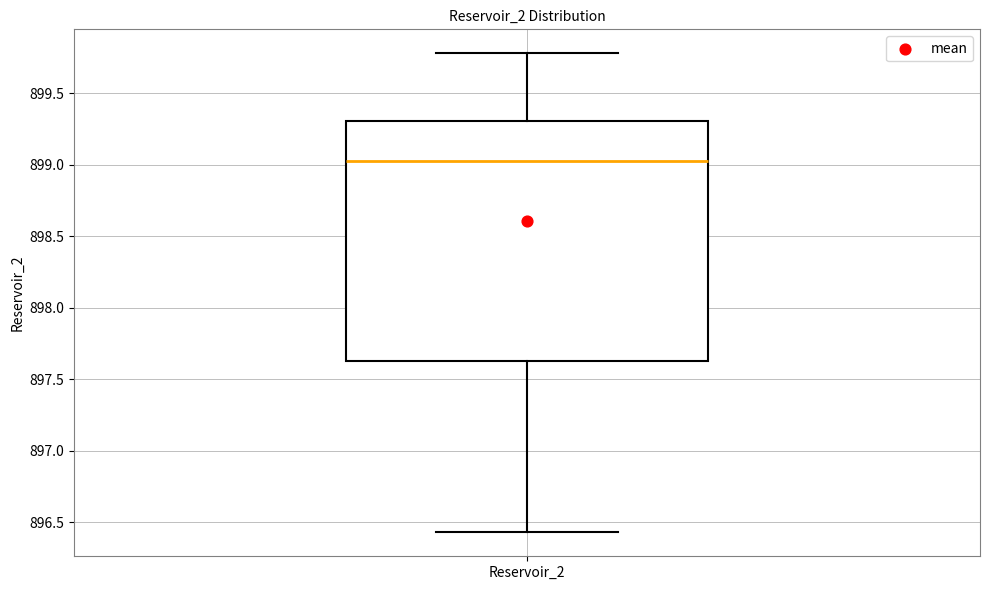

Transcribe this box plot: give where the median line is, the range the box spans, and where the two whiskers end, as read against the y-axis. The values are not printed on the chart, so give them approximately, as read against the axis.

median 899.05, box 897.65 to 899.30, whiskers 896.45 to 899.80